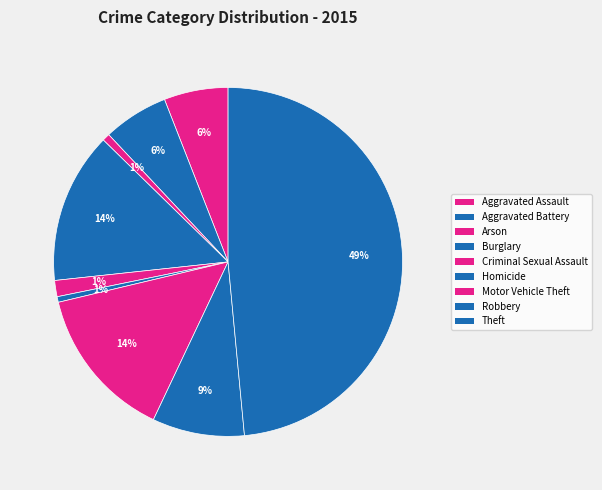

How many slices are in this pie chart?

9